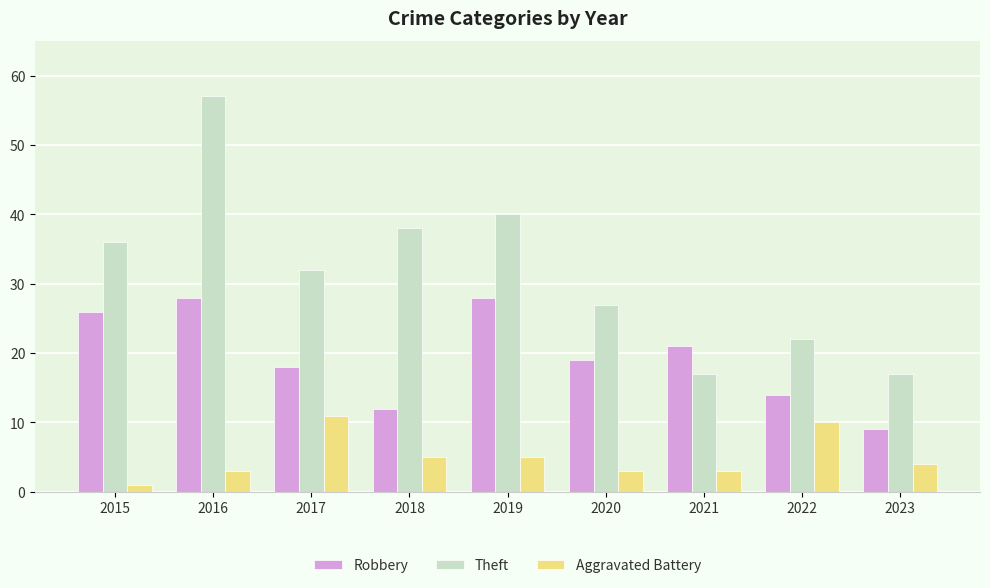

What is the total value across all series at 2017?

61